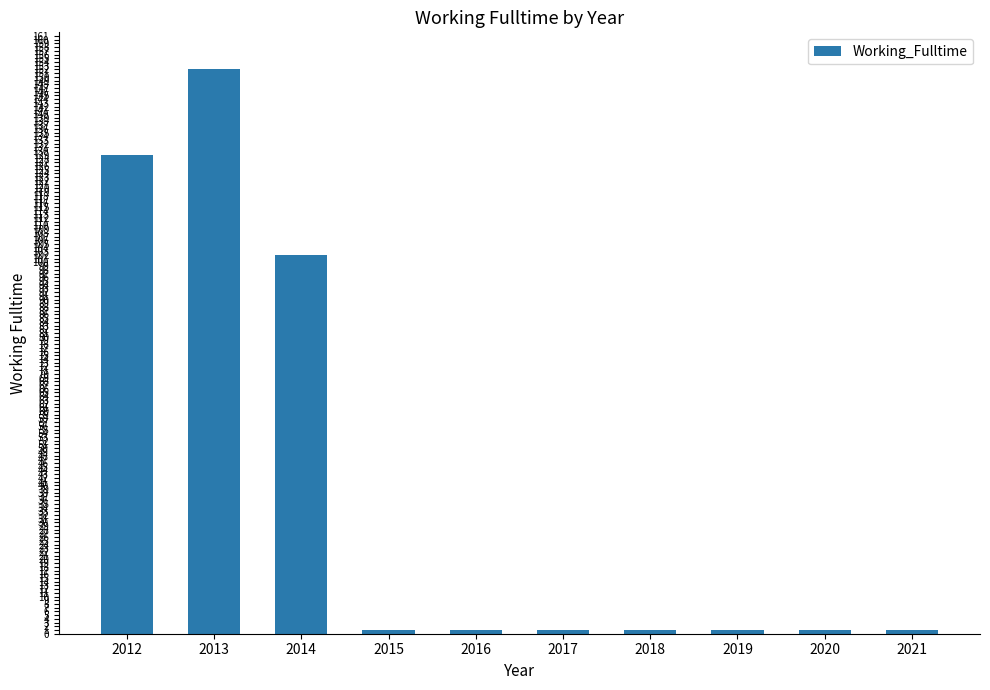

What is the value of the 8th bar from the left?

1